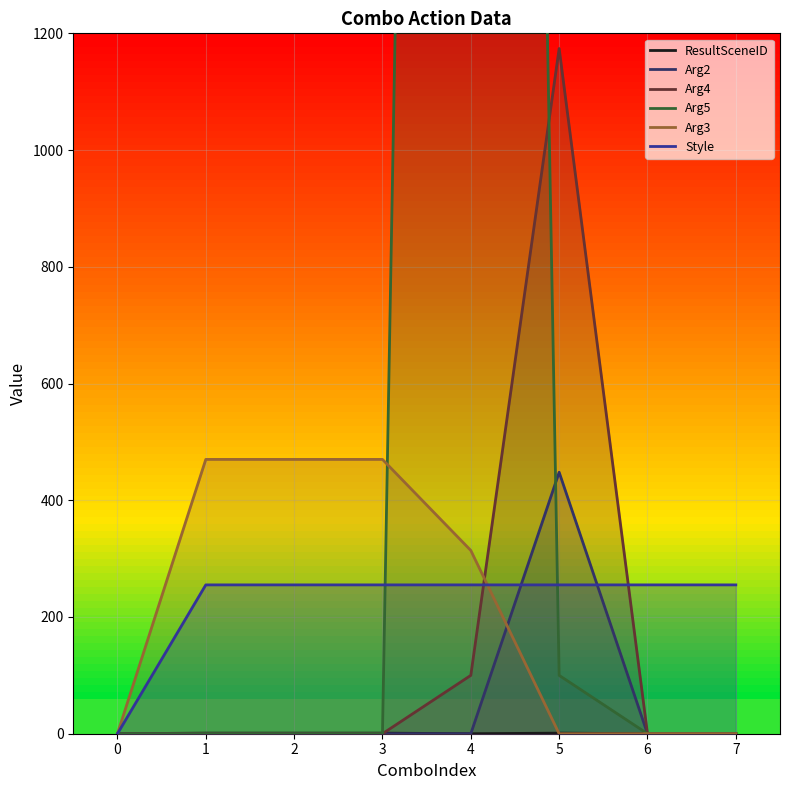

True or false: Arg5 has a value of 0 at 2.

True